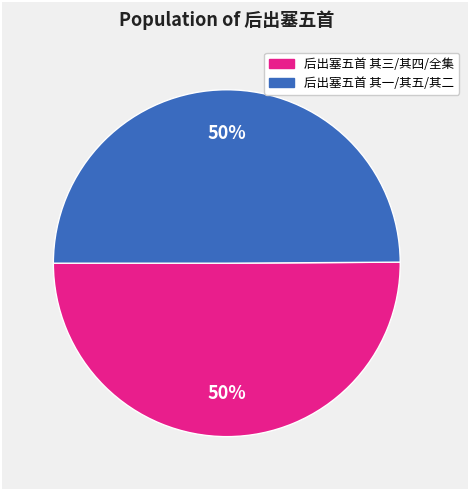

To the nearest percent, what is the average slice percentage?

50%